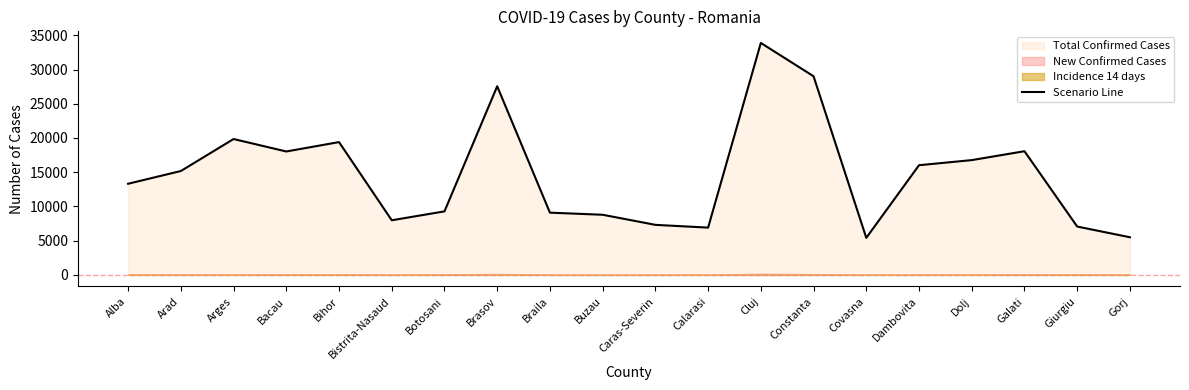

What is the difference between the maximum and minimum values?

28480